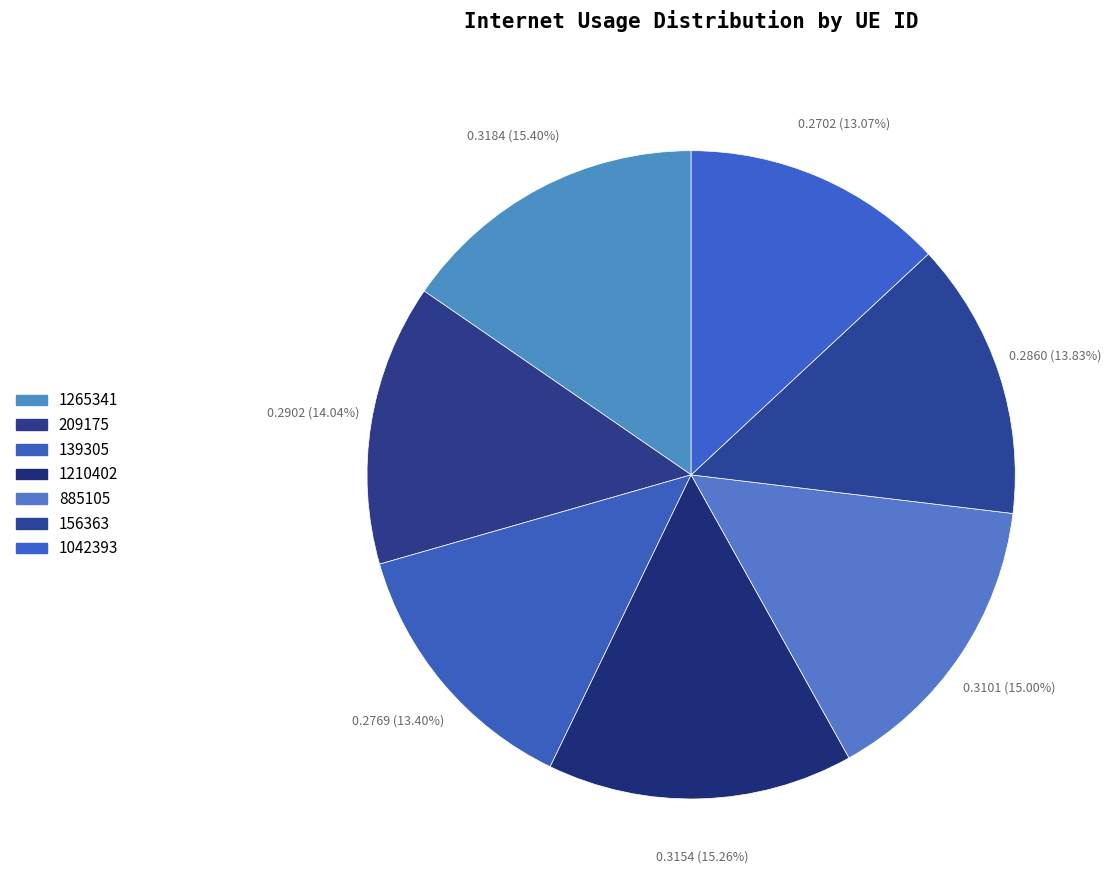

What is the smallest slice in the pie chart?

1042393